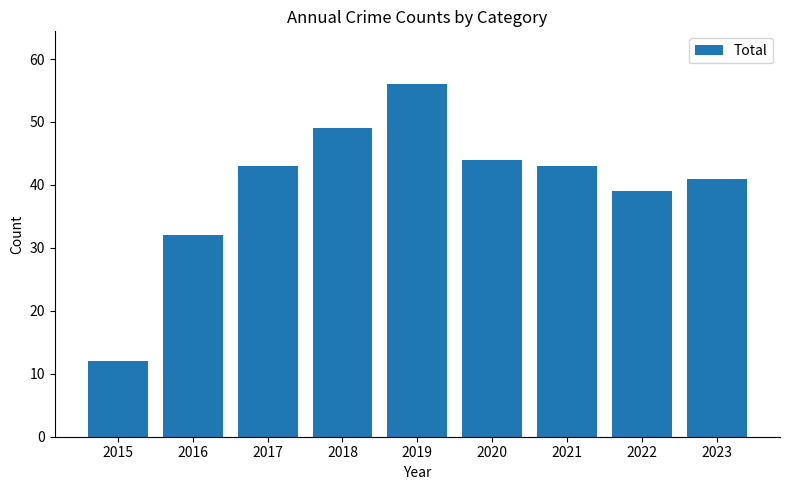

How many distinct data groups are displayed?

1